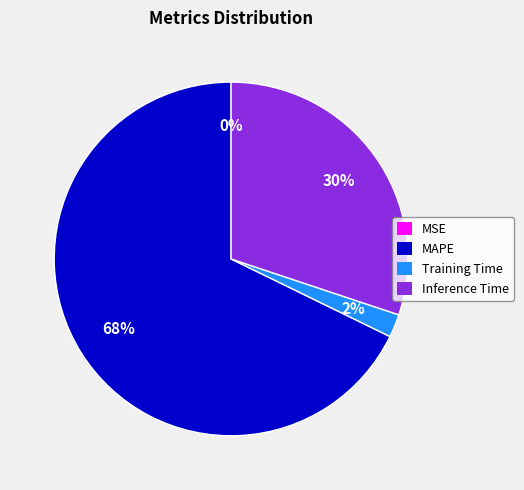

Is there any slice that represents more than half of the pie?

Yes